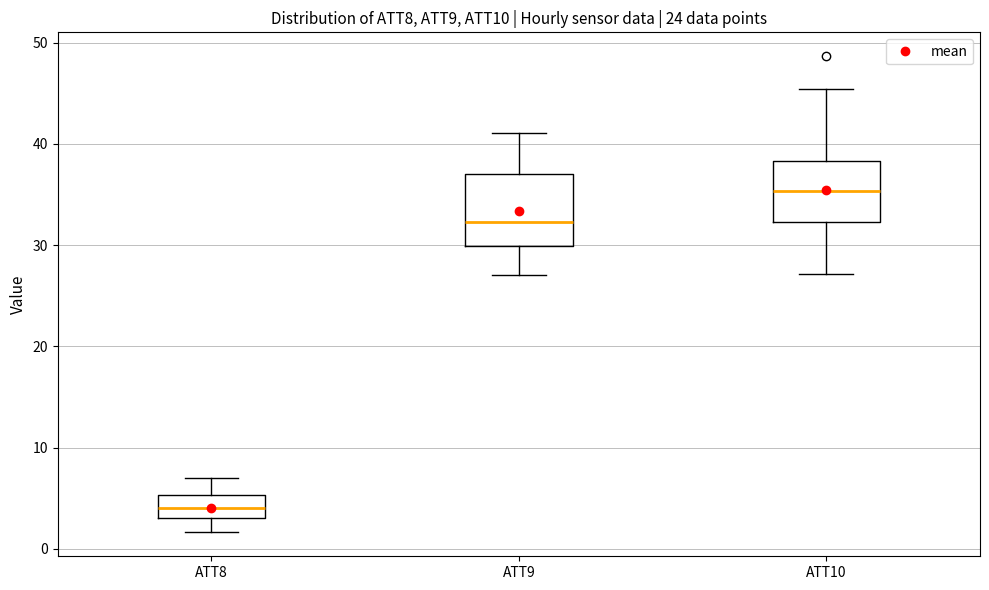

Where is the upper edge of the box for ATT10 on the y-axis? The values are not printed on the chart, so give them approximately, as read against the axis.

38